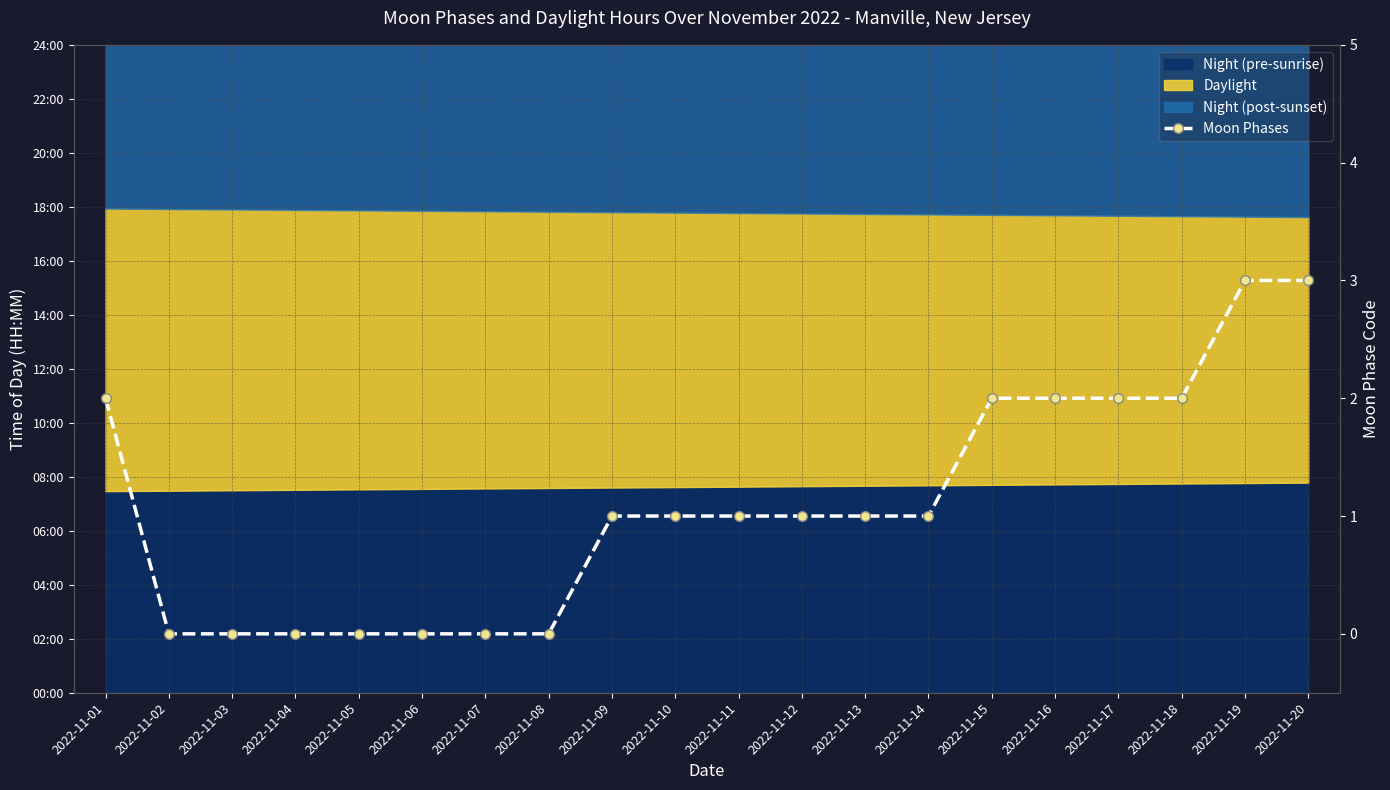

How many lines are shown in the chart?

1